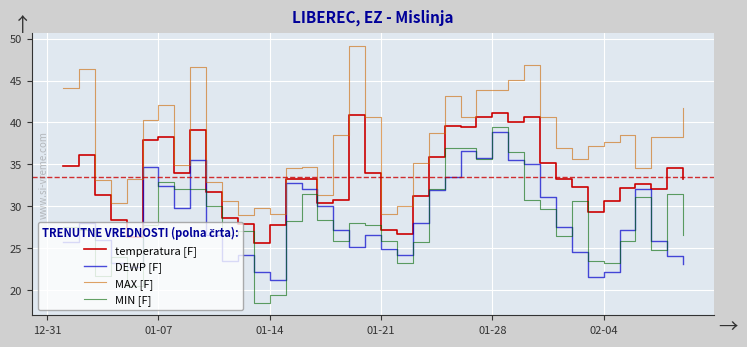

Which series has the largest total across all categories?

MAX [F]